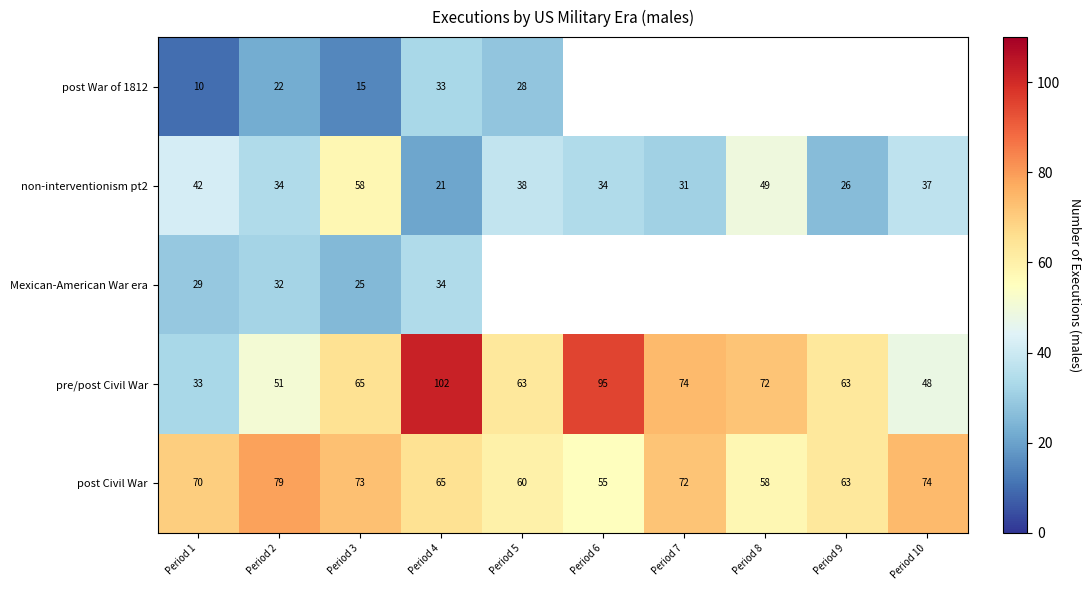

Which category has the lowest value across all series?

Period 1